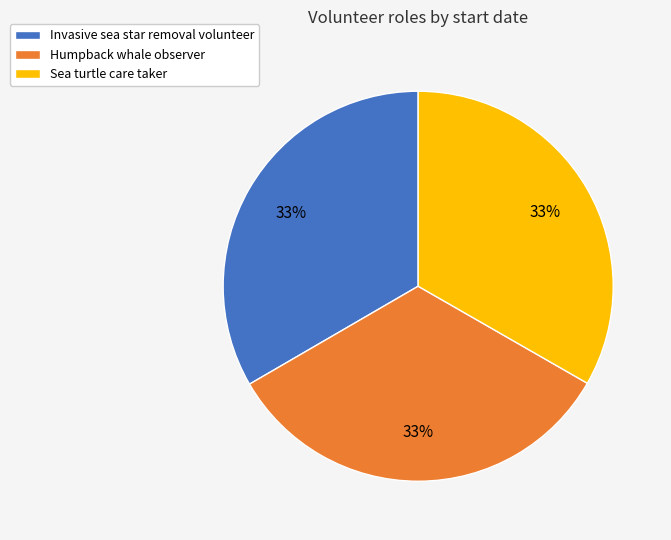

True or false: Sea turtle care taker accounts for 23% of the total.

False